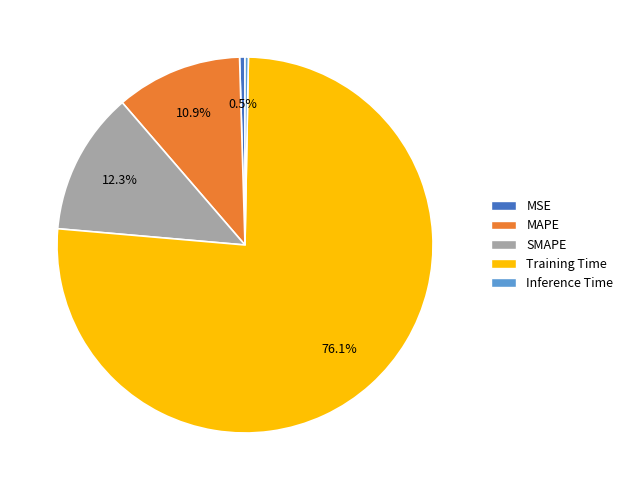

Which category has the biggest portion of the pie?

Training Time